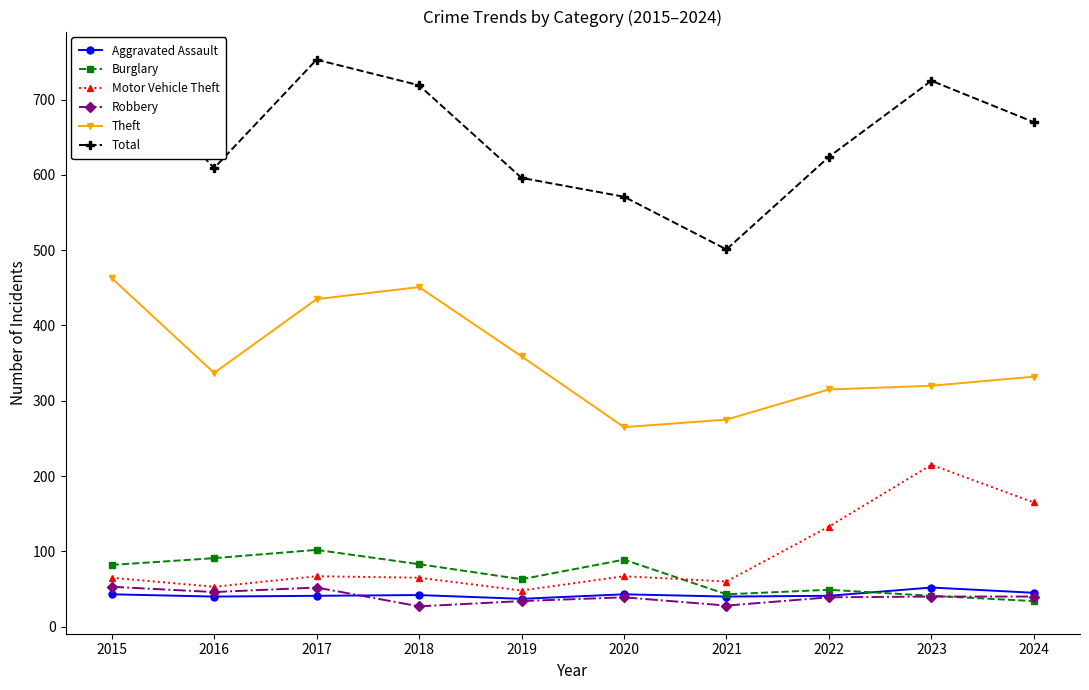

Reading left to right, extract all data points from this chart.

Aggravated Assault: 2015=43	2016=40	2017=41	2018=42	2019=37	2020=43	2021=40	2022=41	2023=52	2024=45
Burglary: 2015=82	2016=91	2017=102	2018=83	2019=63	2020=89	2021=43	2022=49	2023=41	2024=34
Motor Vehicle Theft: 2015=65	2016=53	2017=67	2018=65	2019=48	2020=67	2021=60	2022=133	2023=215	2024=165
Robbery: 2015=53	2016=46	2017=52	2018=27	2019=34	2020=39	2021=28	2022=39	2023=40	2024=40
Theft: 2015=463	2016=337	2017=435	2018=451	2019=359	2020=265	2021=275	2022=315	2023=320	2024=332
Total: 2015=754	2016=609	2017=753	2018=719	2019=596	2020=571	2021=501	2022=624	2023=725	2024=670